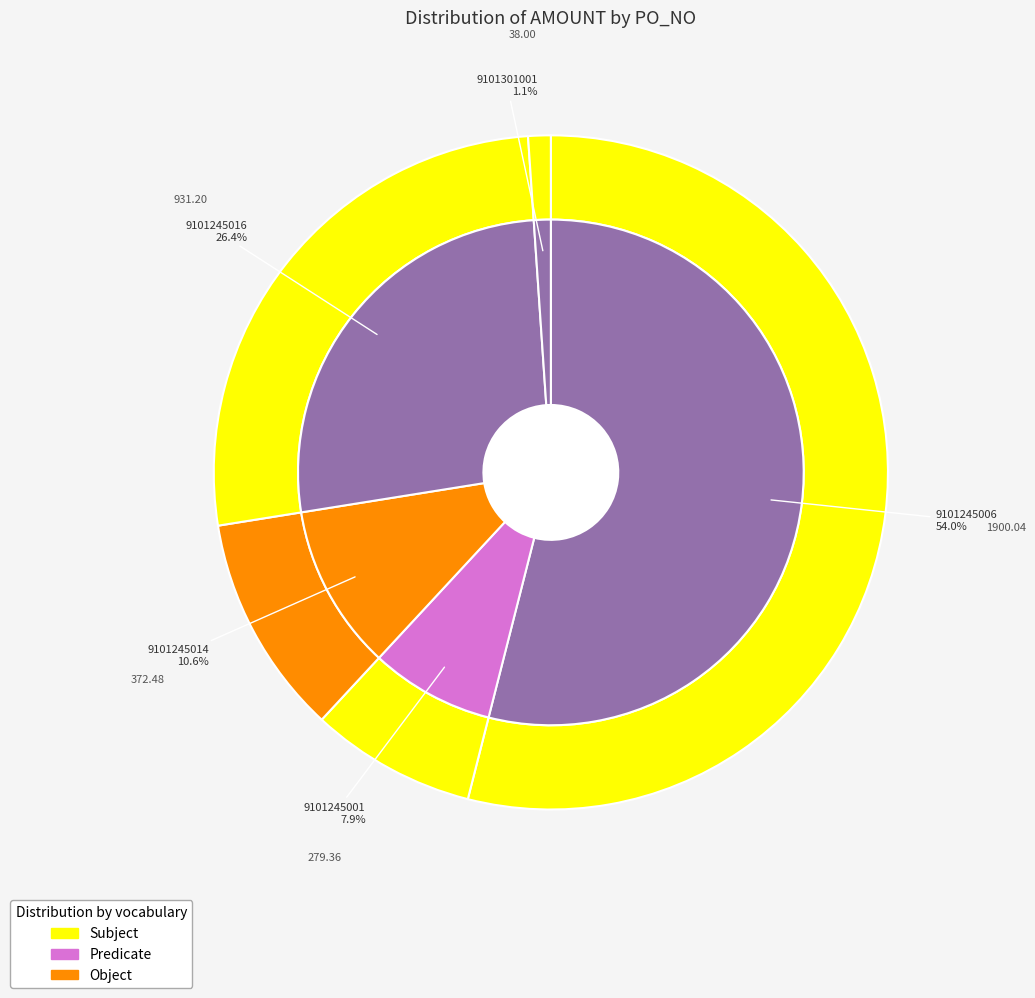

True or false: 9101245016 accounts for 26% of the total.

True